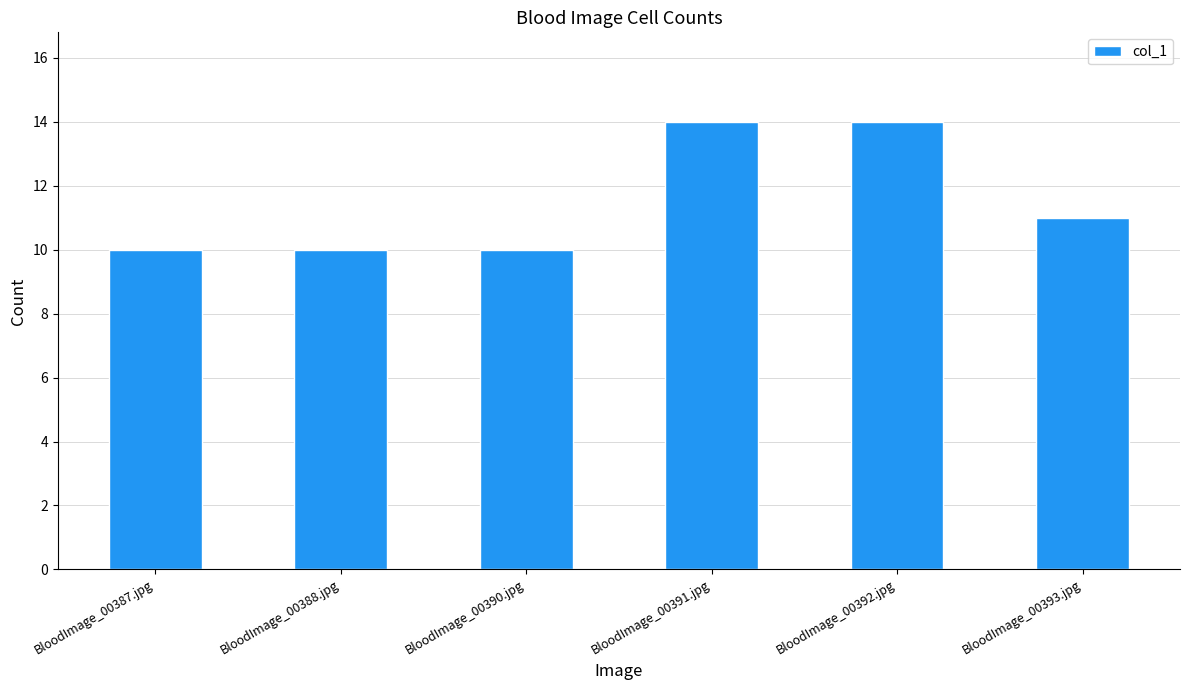

What is the label of the 5th bar from the left?

BloodImage_00392.jpg